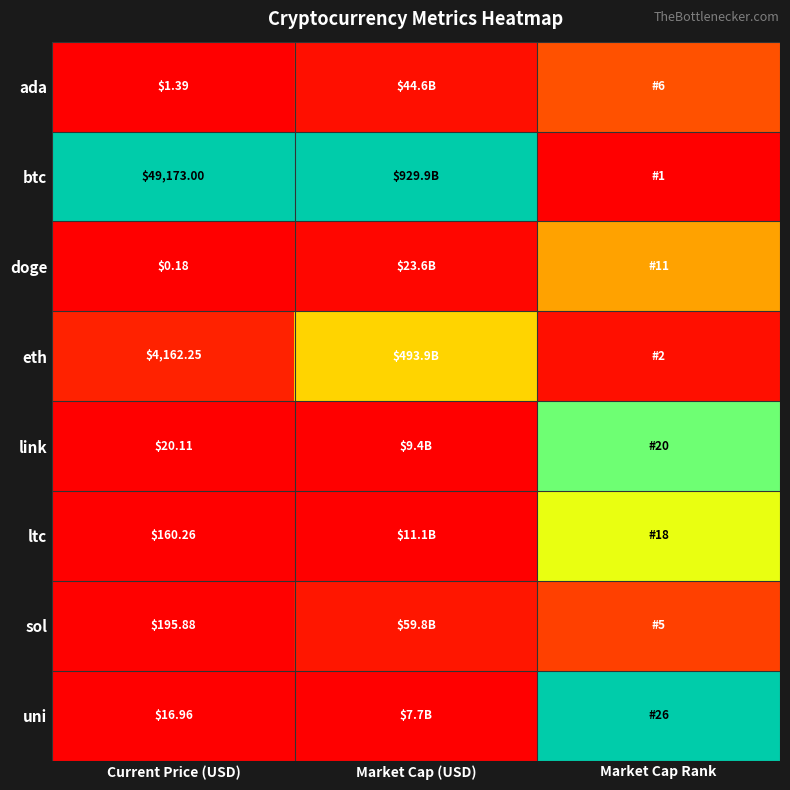

At Market Cap (USD), list the series in order from largest to smallest.

btc, eth, sol, ada, doge, ltc, link, uni